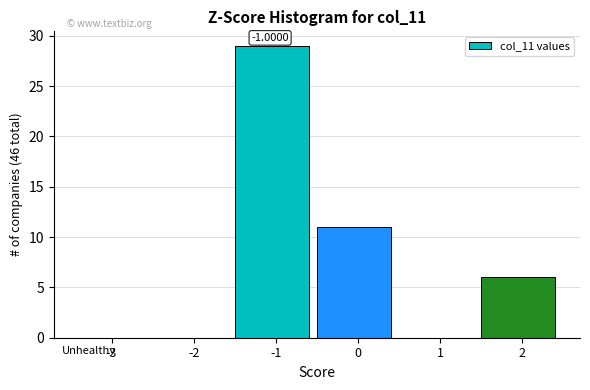

What is the change in value from -3 to 2?

+6